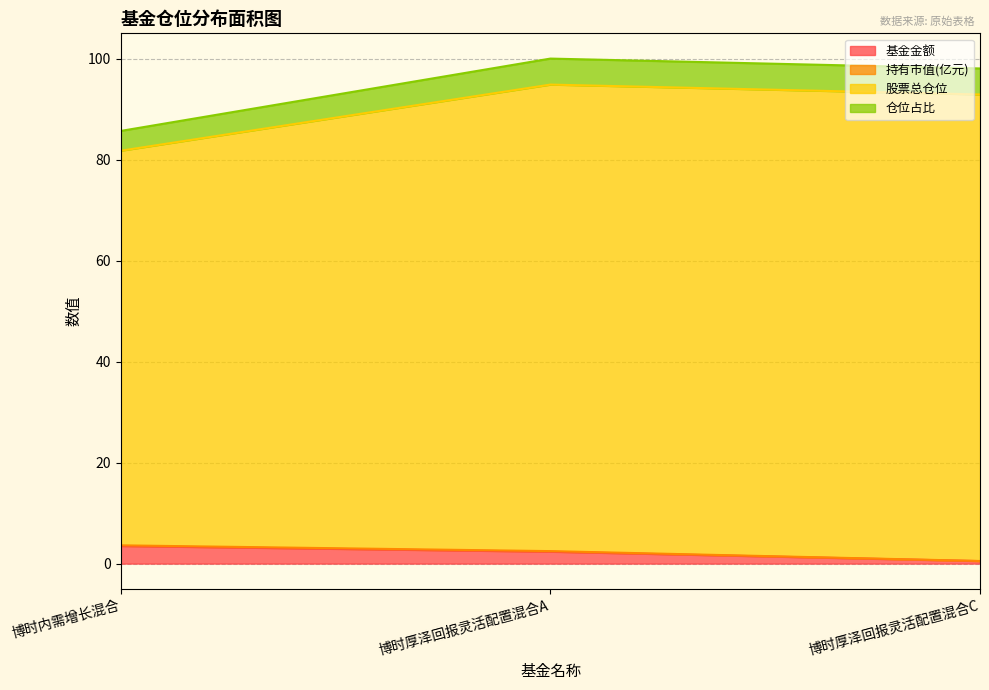

True or false: 基金金额 has a value of 2.4 at 博时厚泽回报灵活配置混合A.

True